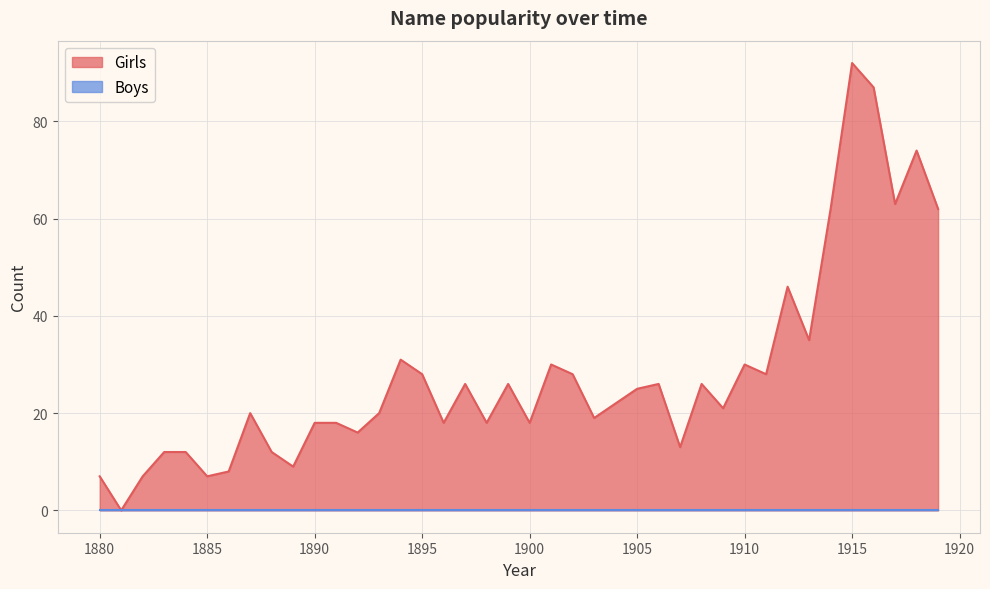

Which category has the highest value across all series?

1915